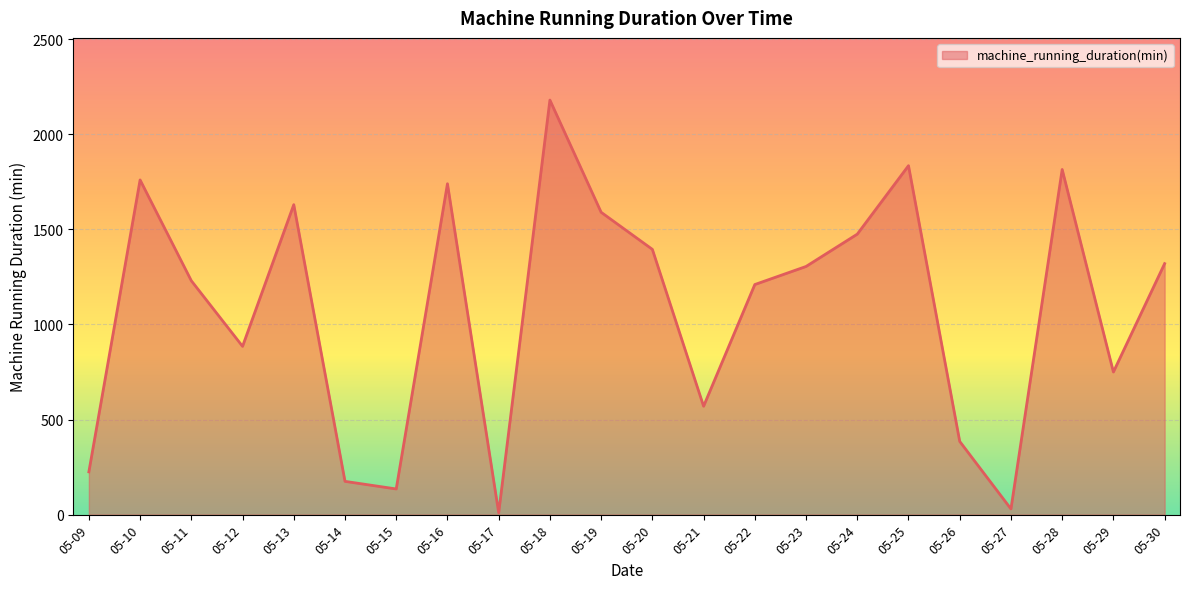

Is it true that the value at 05-16 is 1740?

True